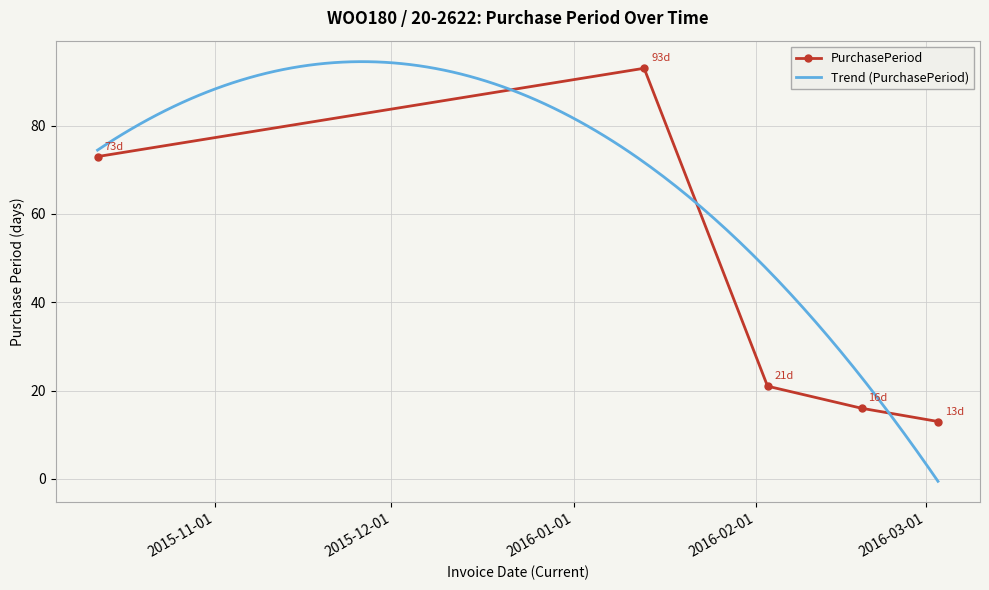

What is the average value?

43